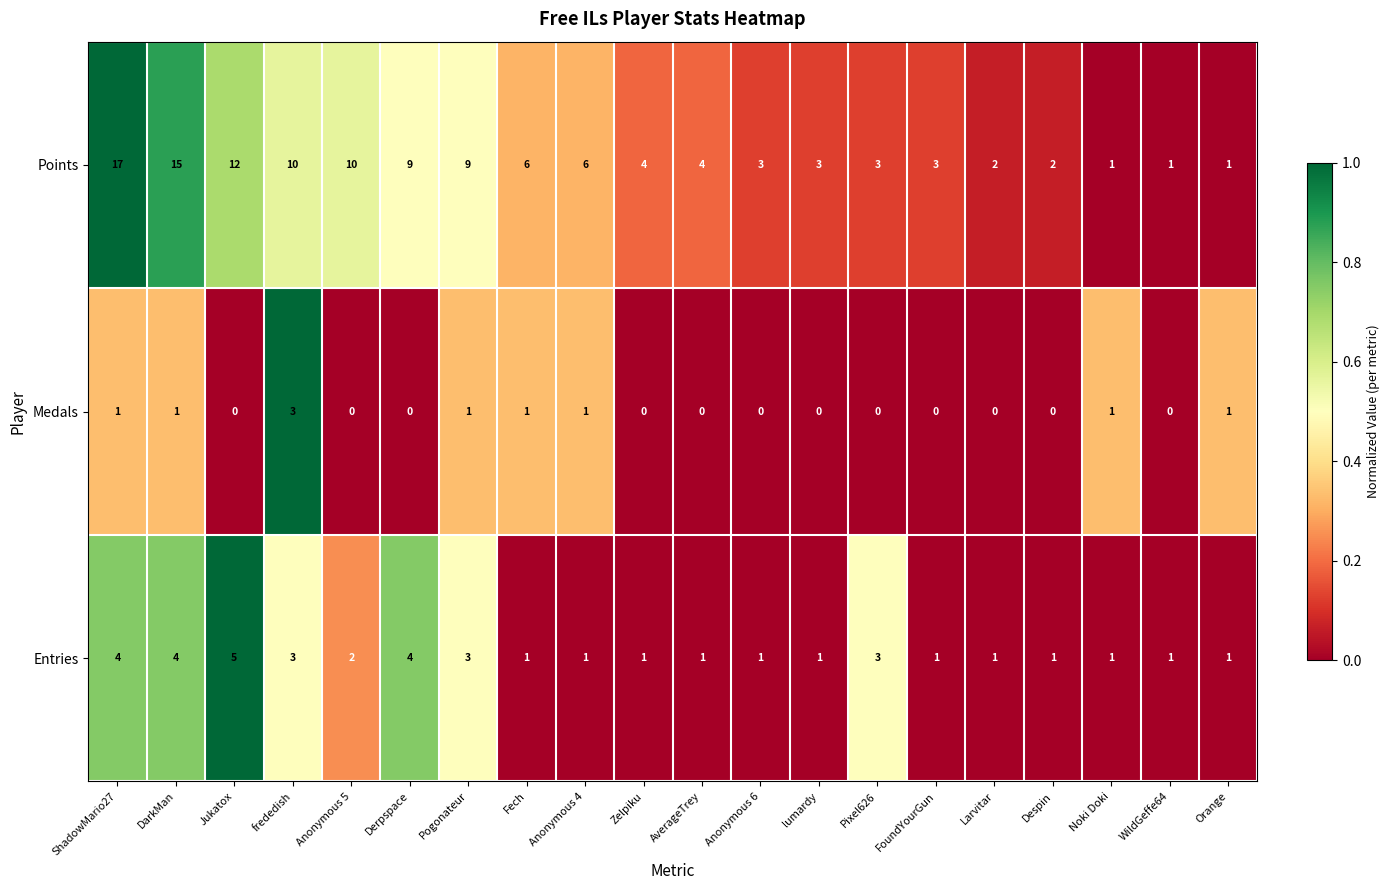

Which series has the widest spread of values?

Points